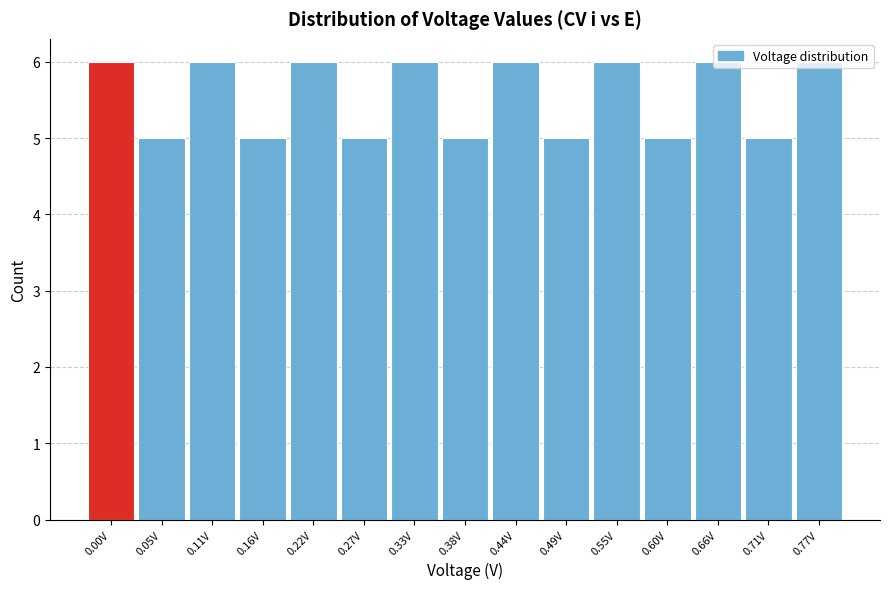

What is the greatest value displayed?

6